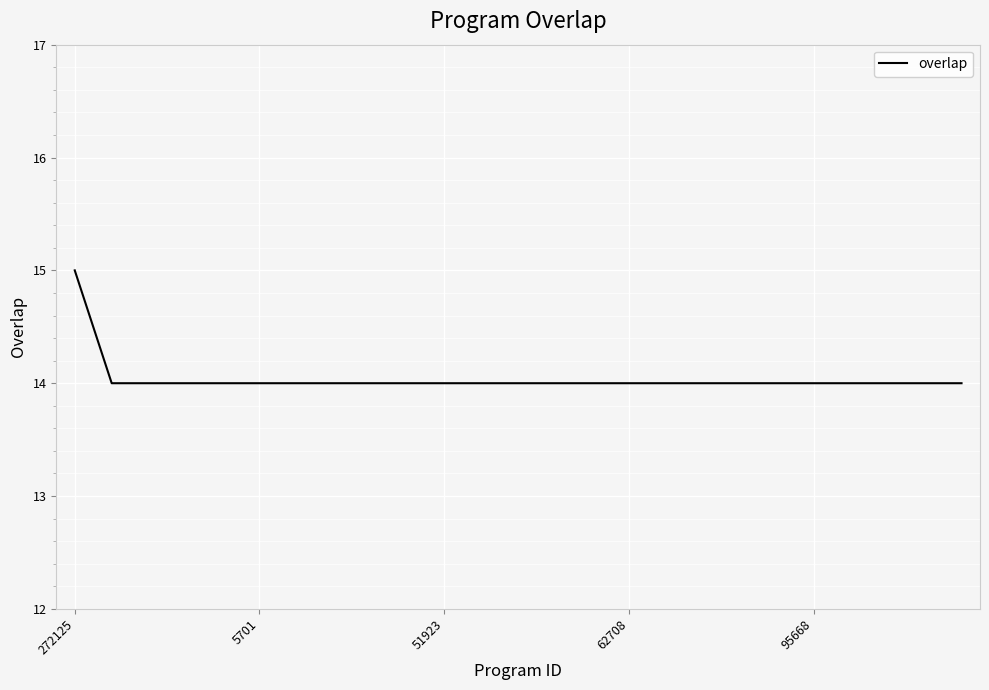

What is the smallest value displayed?

14